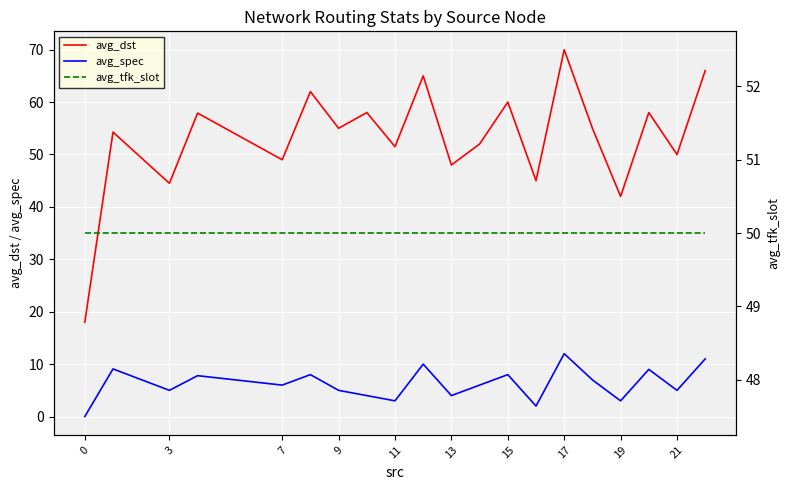

How many lines are shown in the chart?

3